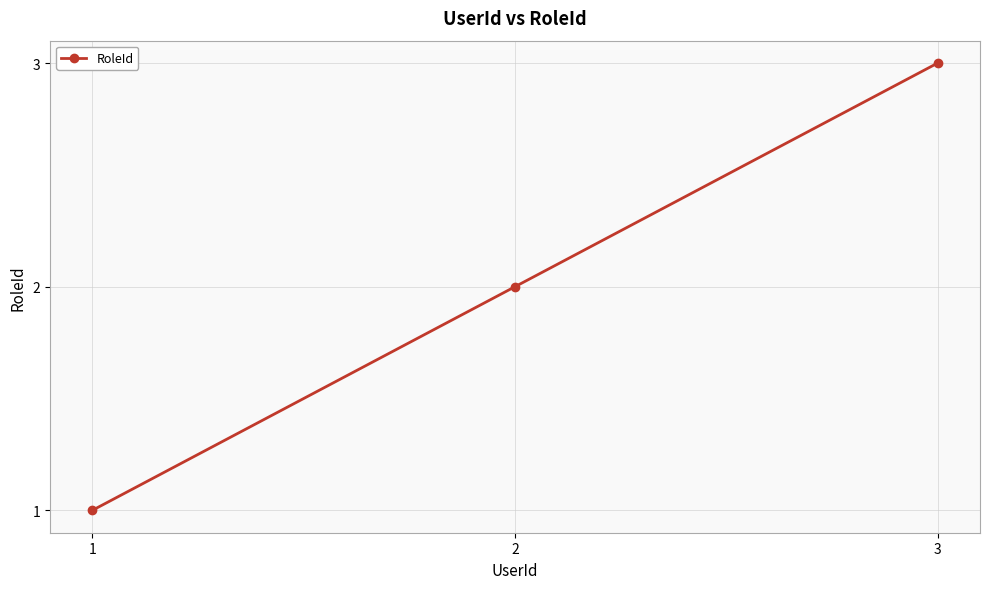

List the labels in order of value, smallest first.

1, 2, 3